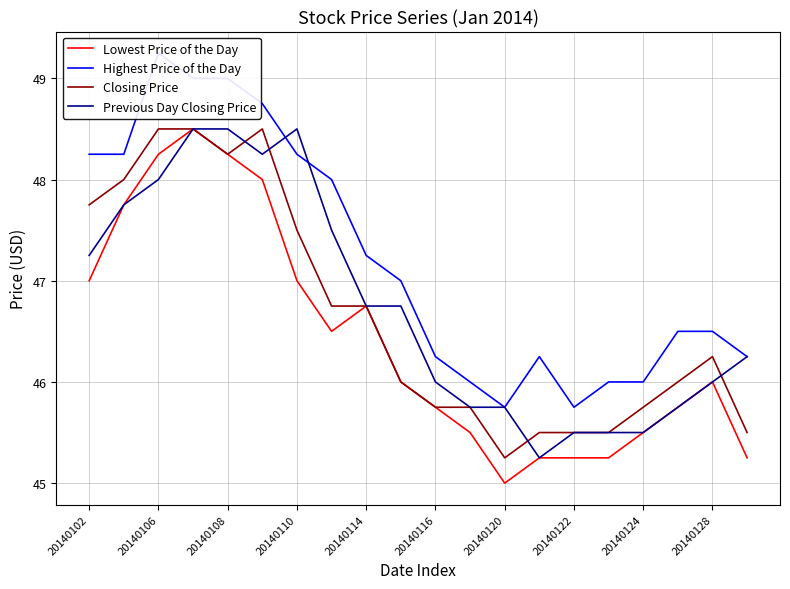

How many interior local peaks does the Lowest Price of the Day series have?

3